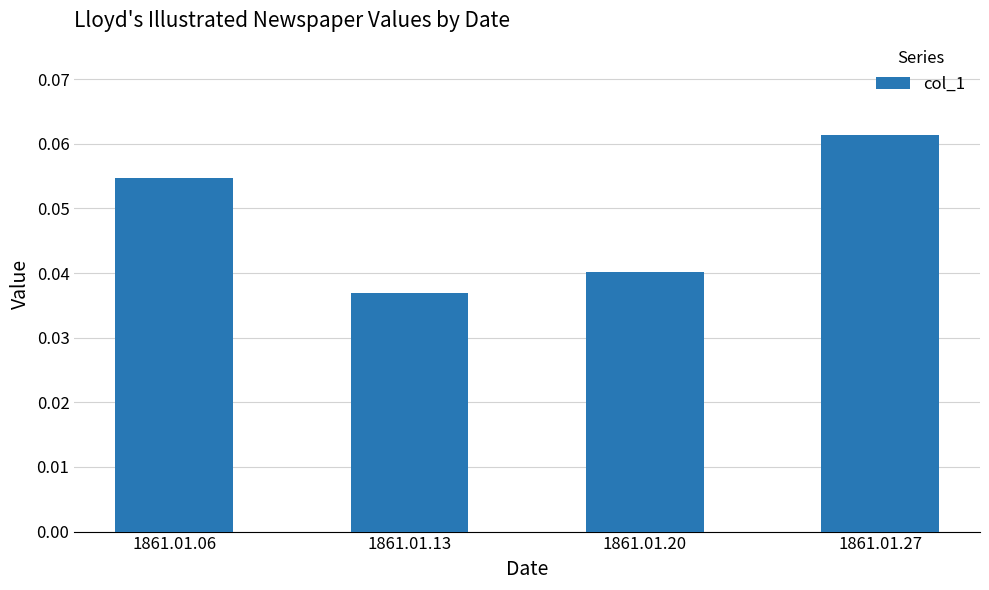

Which category has the lowest value across all series?

1861.01.13